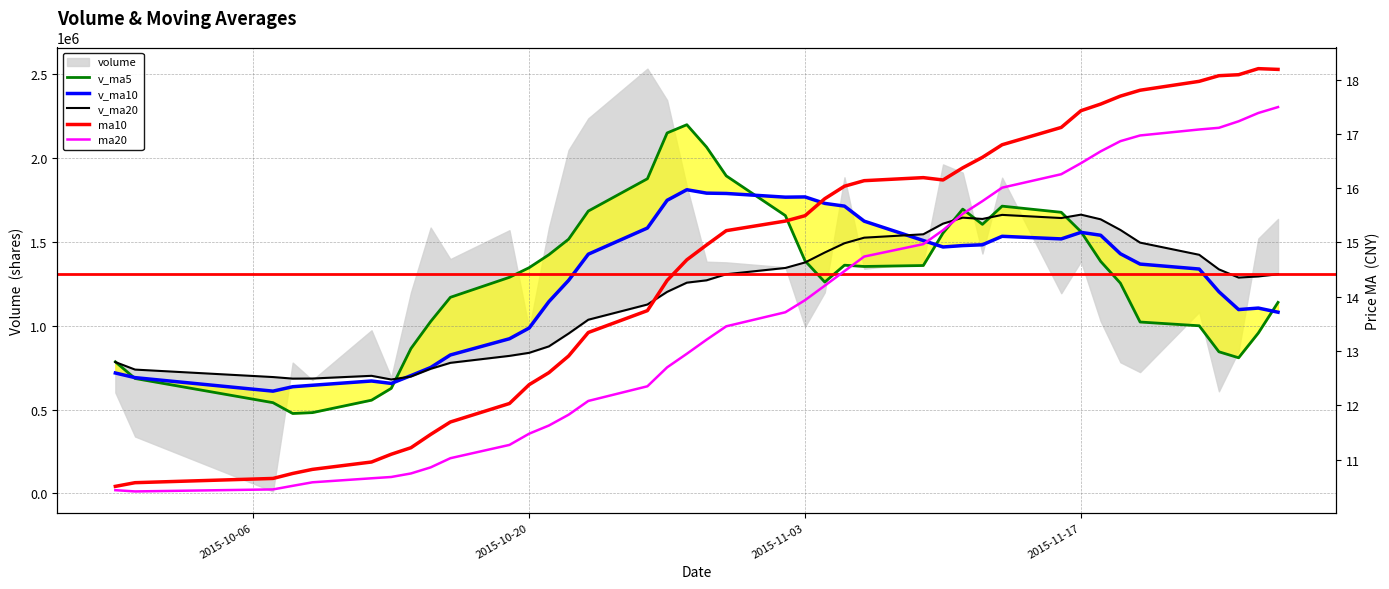

What is the highest value of the v_ma10 series?

1811665.7